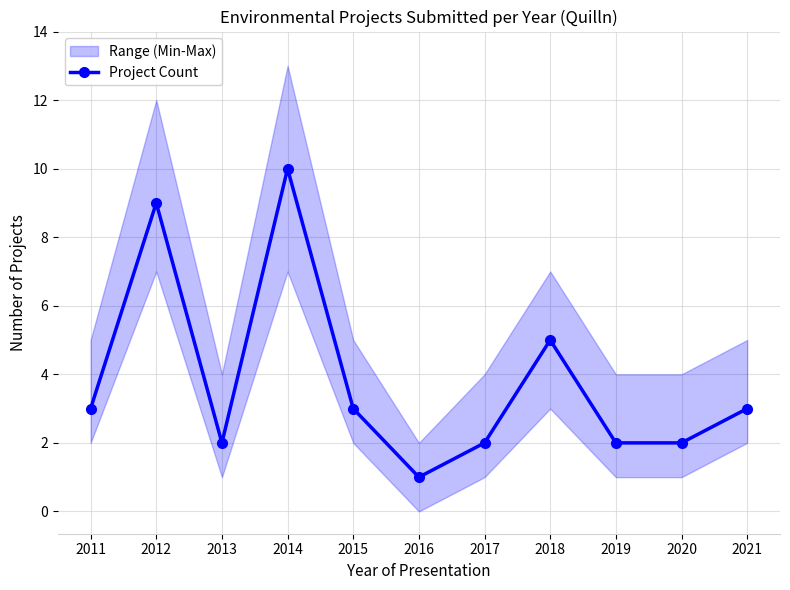

True or false: there are more than 2 points higher than both neighbors.

True